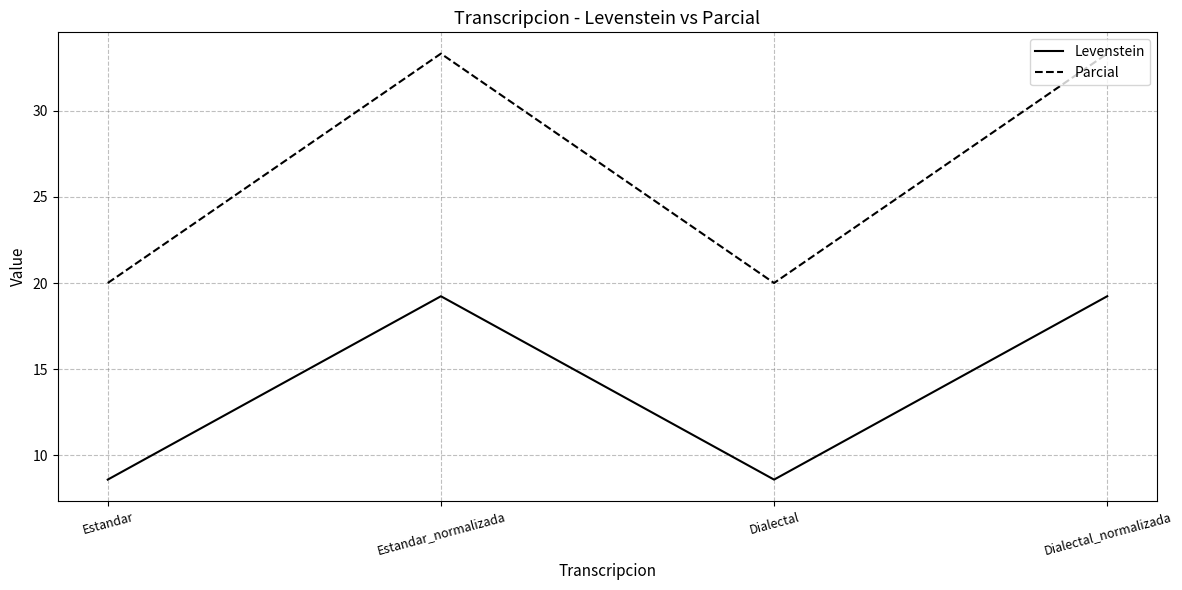

What are all the series names shown in the legend?

Levenstein, Parcial